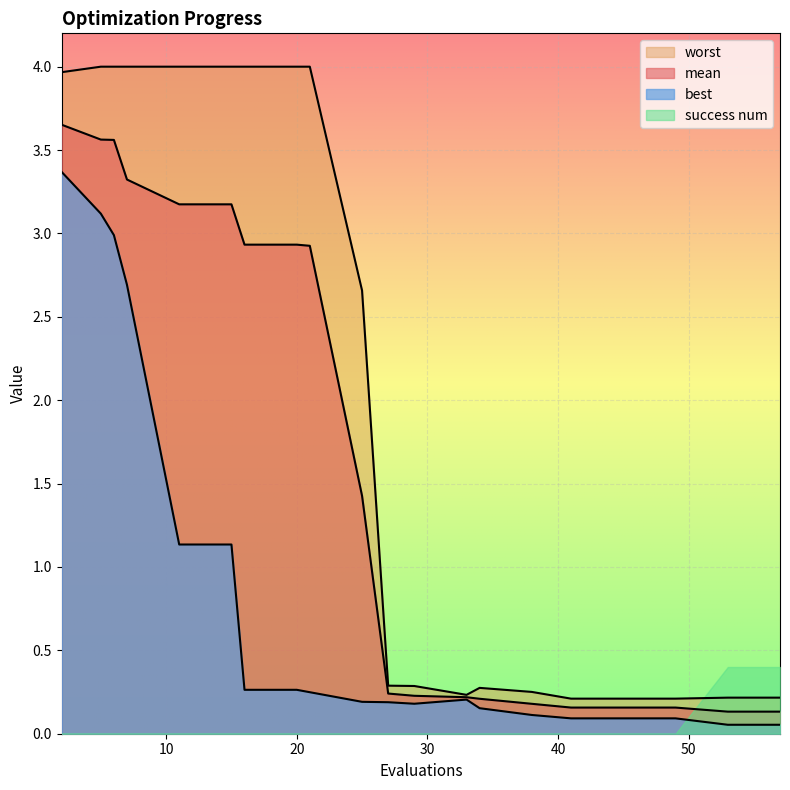

Is it true that best equals 1.8 at 2?

False